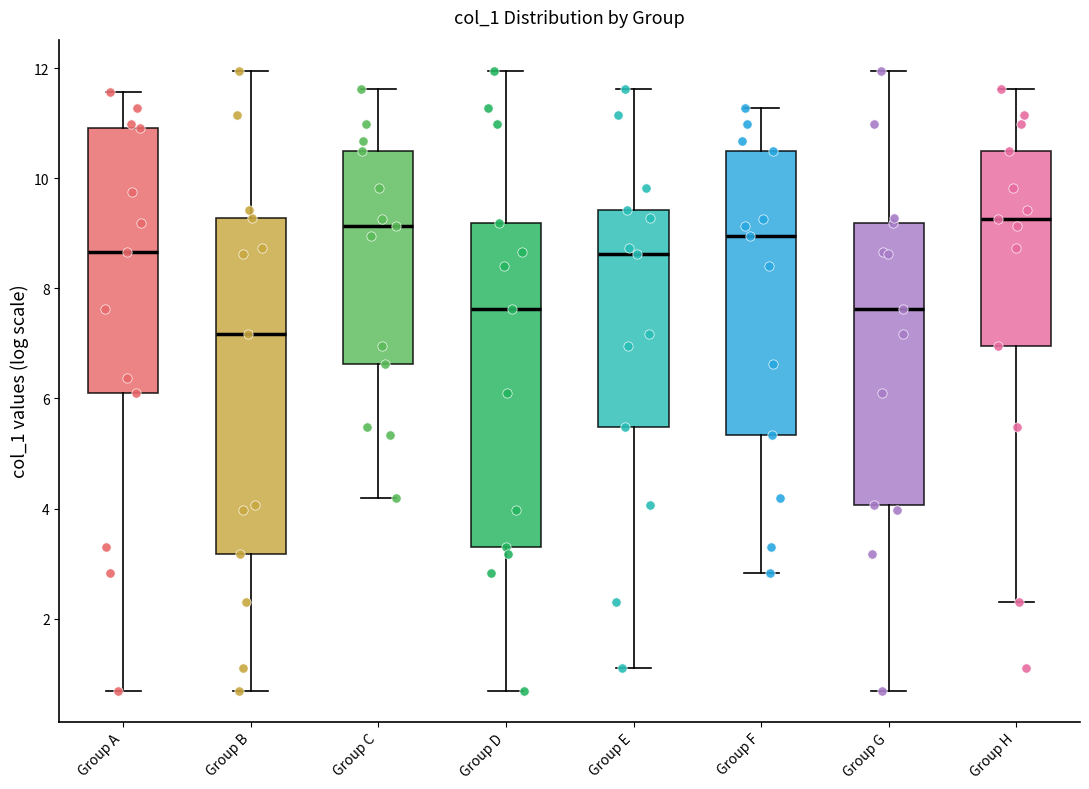

Where does the lower whisker of the box for Group A end on the y-axis? The values are not printed on the chart, so give them approximately, as read against the axis.

0.6